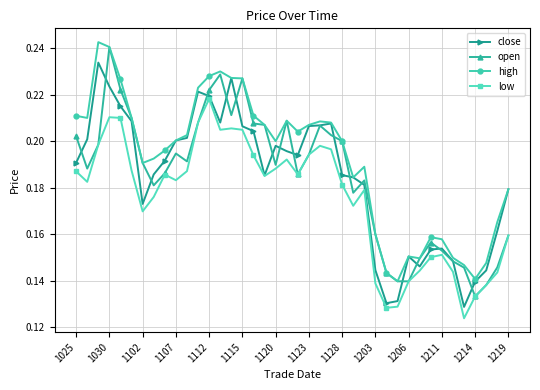

Count the low values in the range 0 to 1.

40